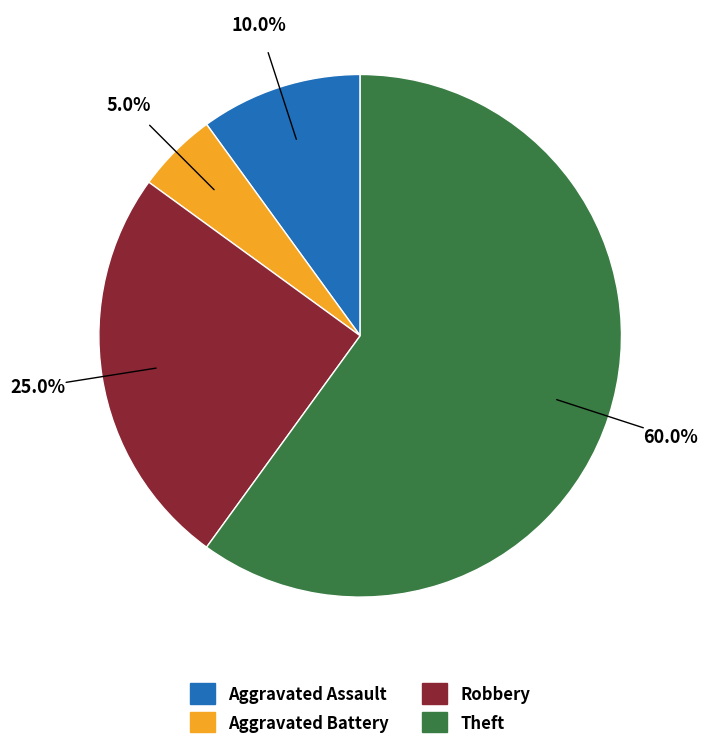

Does Theft represent more than half of the total?

Yes